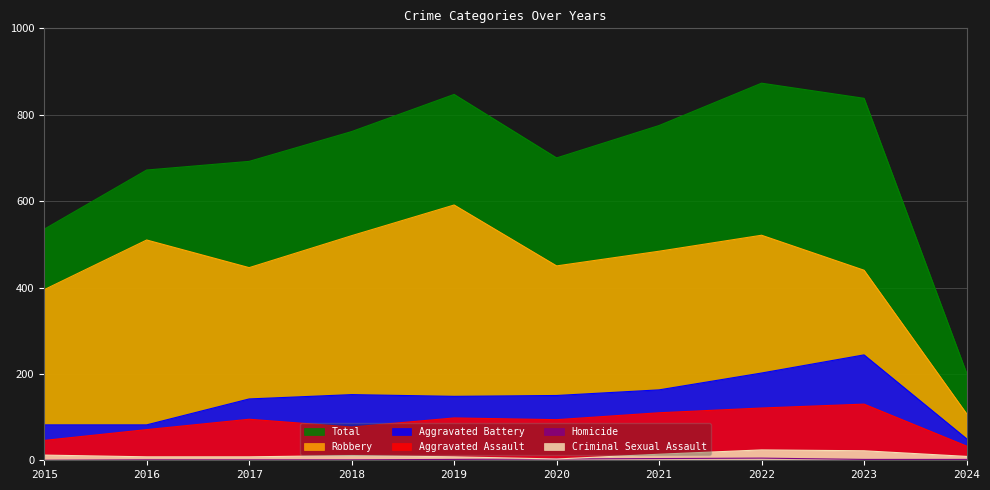

Count the Homicide values in the range 1 to 3.

7